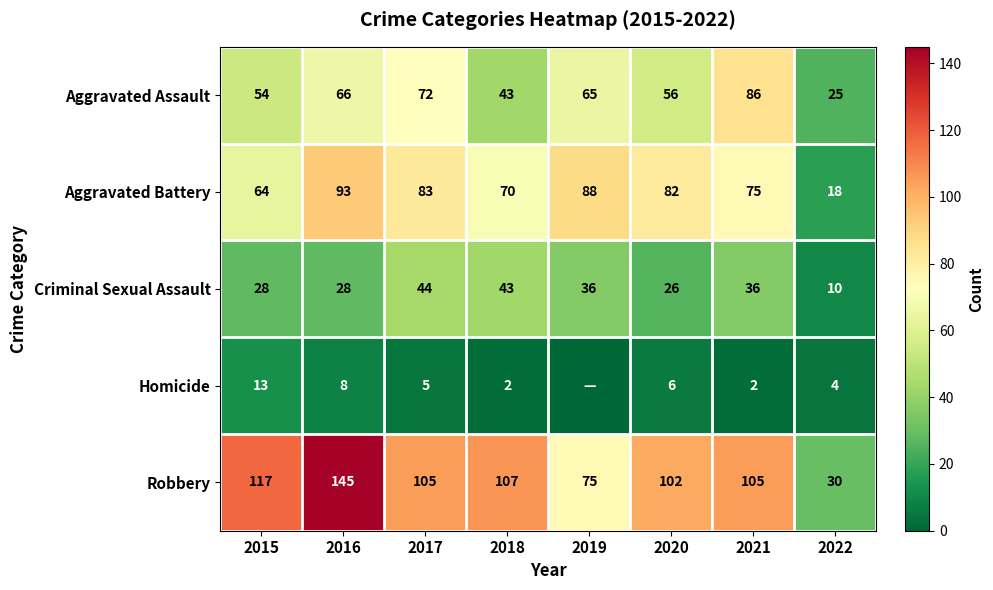

At which label is Aggravated Battery closest to 55?

2015